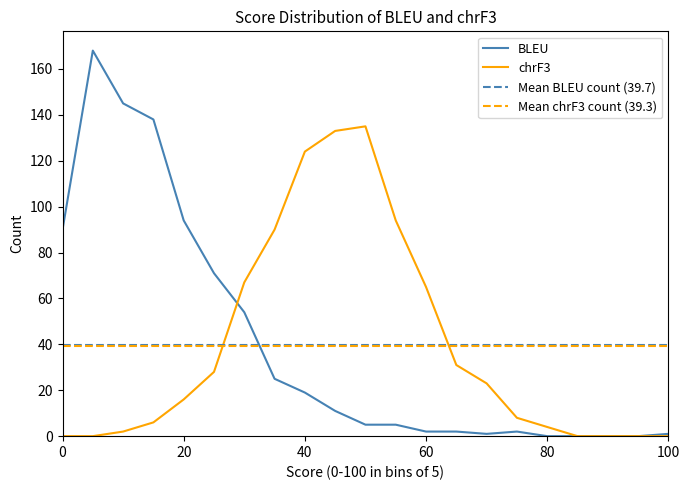

True or false: chrF3_Count has more than 2 points higher than both neighbors.

False